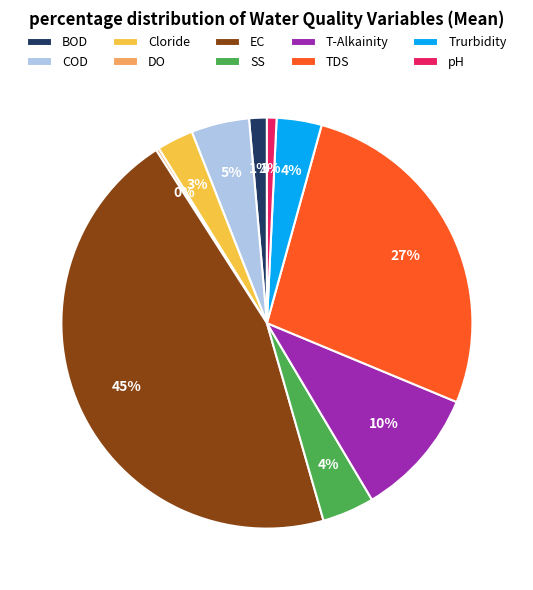

What is the largest slice in the pie chart?

EC